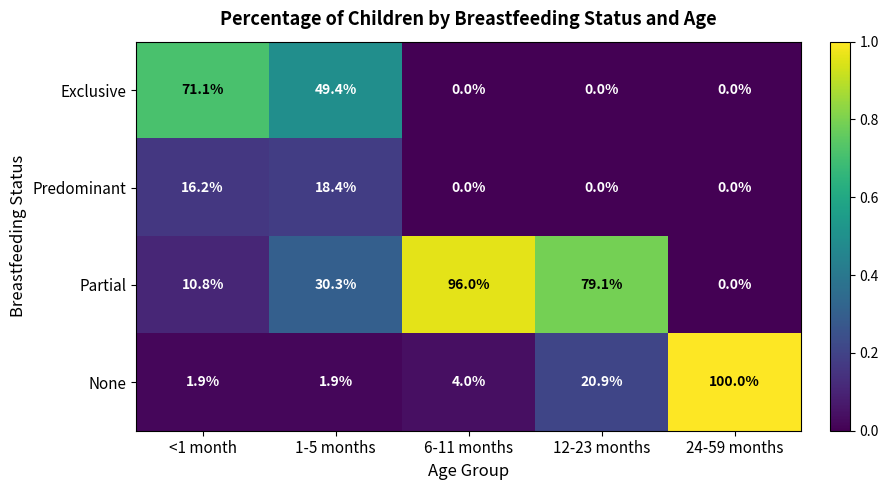

Which category has the highest value in the None series?

24-59 months